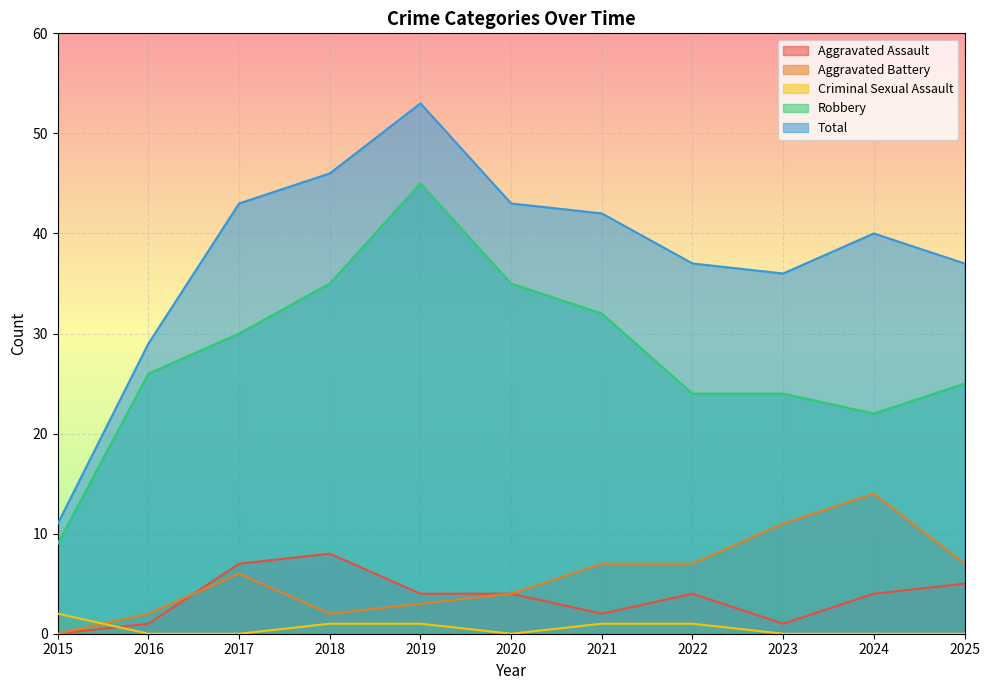

How many interior local valleys does the Aggravated Battery series have?

1